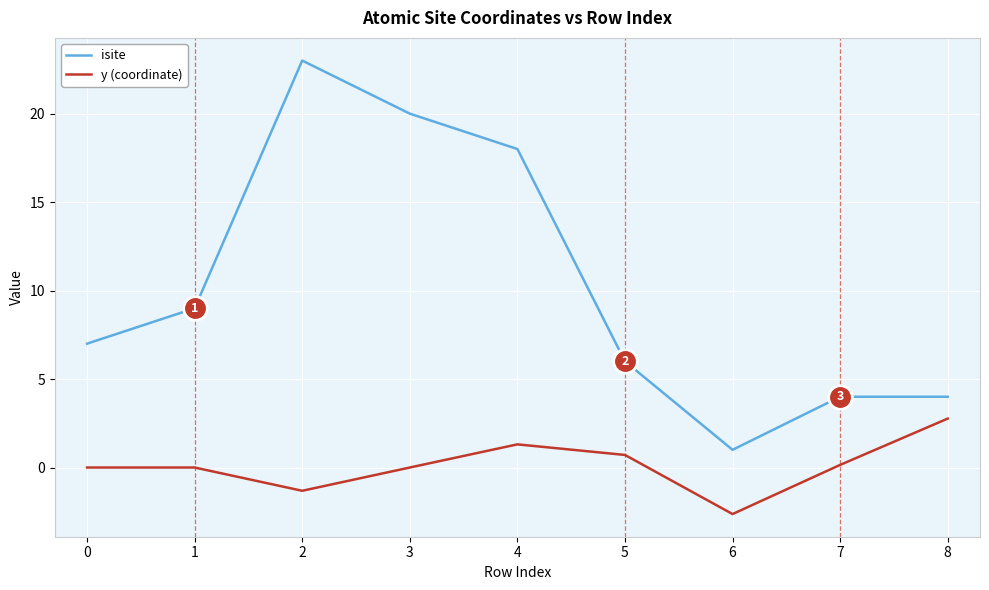

Which series changed the most between 2 and 3?

isite